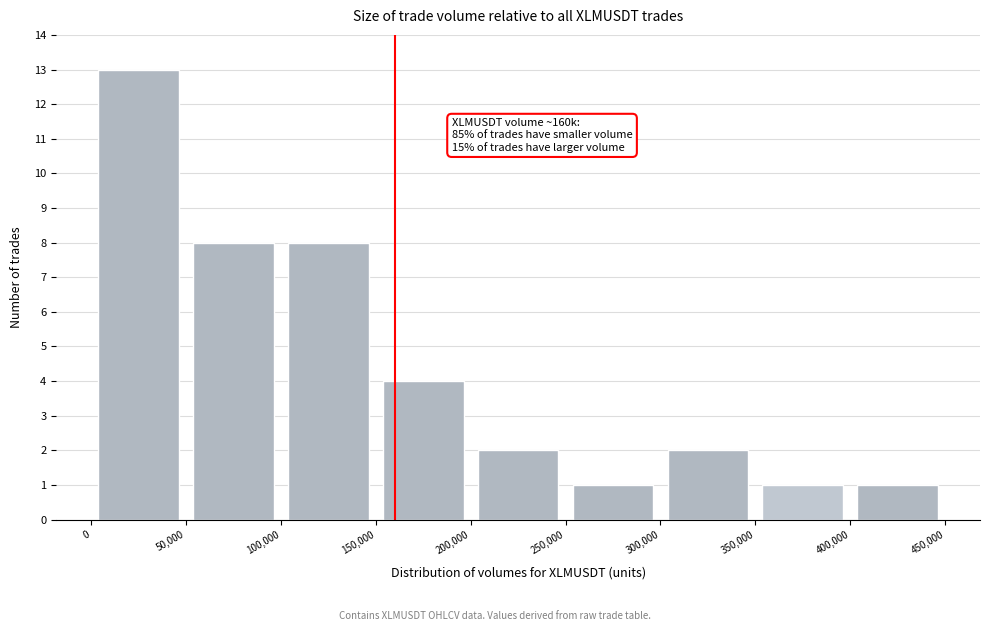

Which range on the x-axis has the tallest bar?

0 to 50,000